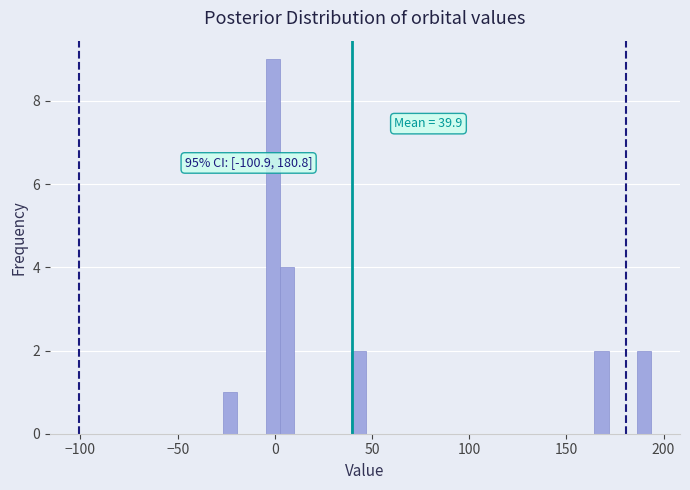

Around what value on the x-axis is the tallest bar? Give the approximate position of its centre, as read against the axis.

0